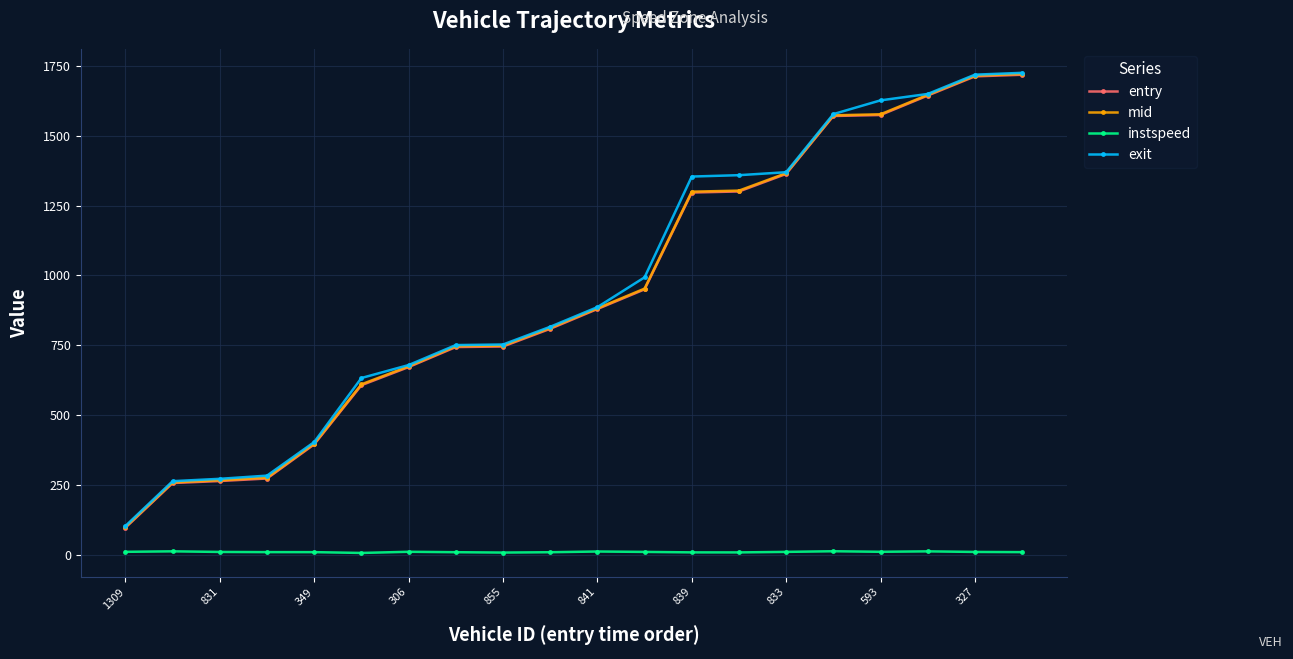

What is the maximum value for exit?

1724.1